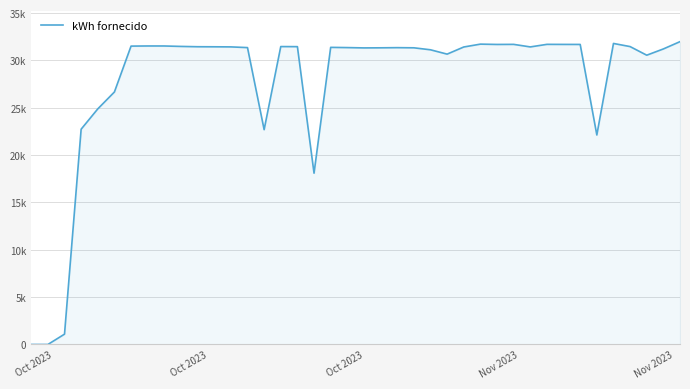

What is the maximum value shown in the chart?

31988.5